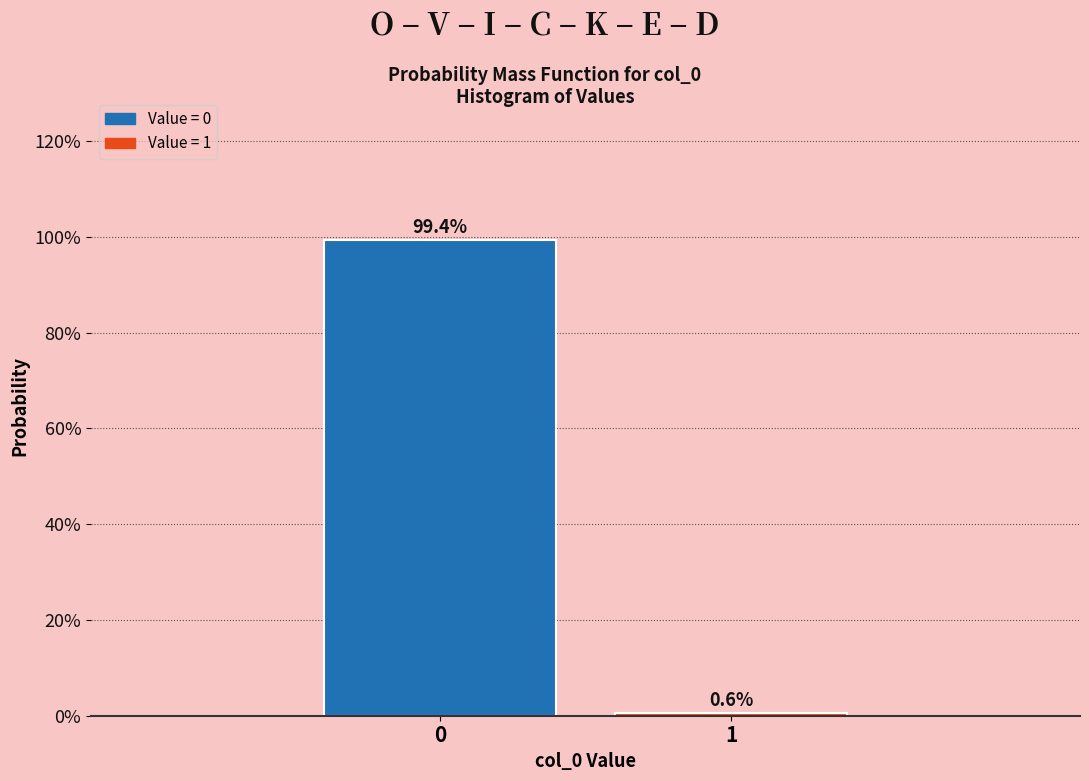

Does the chart contain any negative values?

No